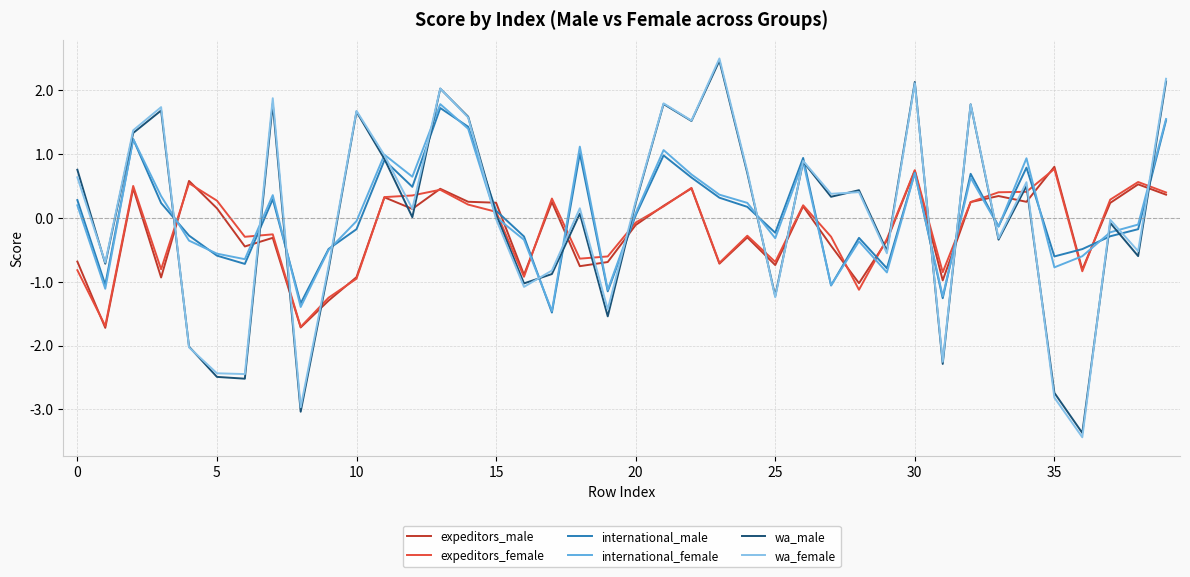

What is the smallest value displayed?

-3.4